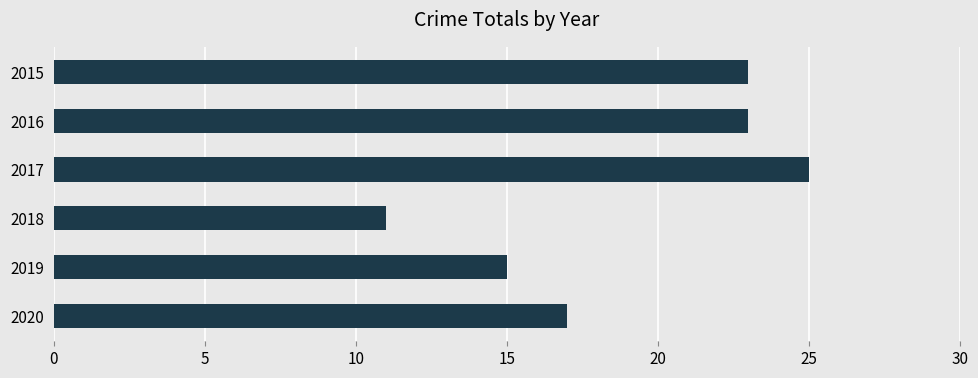

How many bars are there in total?

6